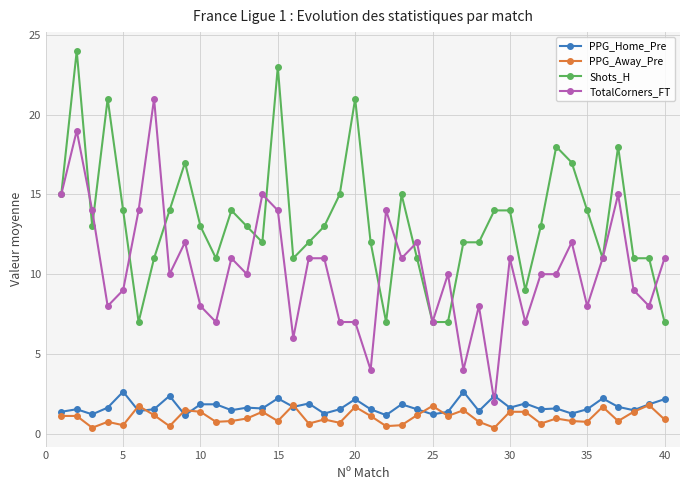

True or false: TotalCorners_FT and PPG_Away_Pre cross at least once.

False